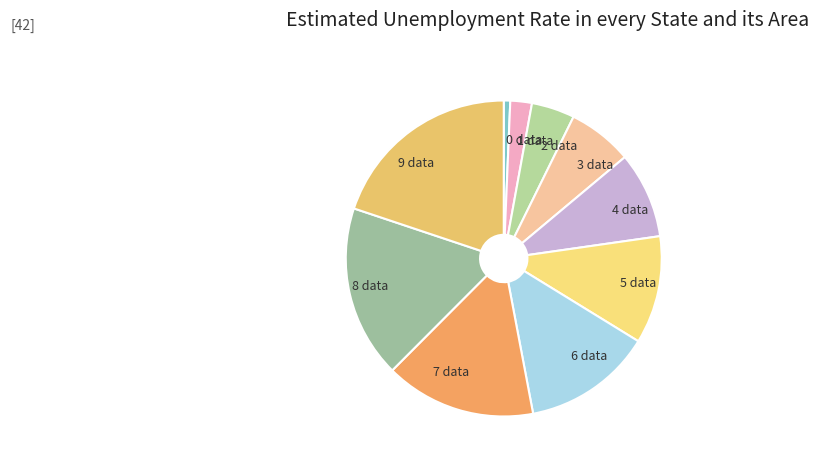

Does 7 data represent more than half of the total?

No